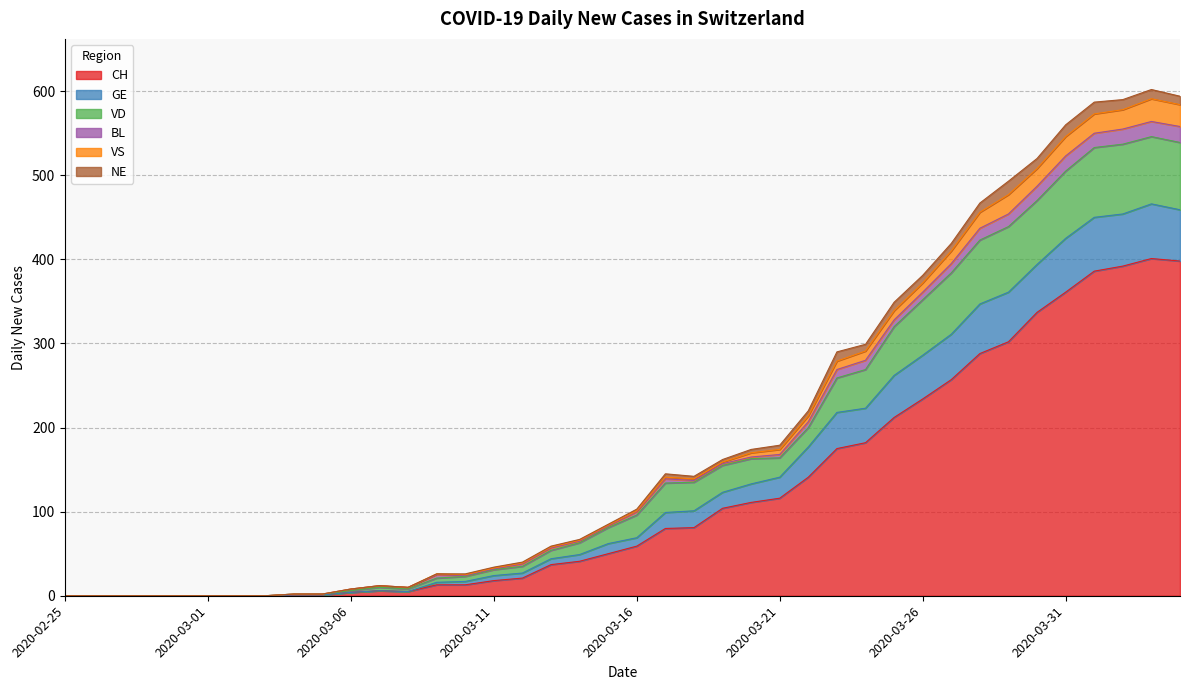

At which label does GE reach its minimum?

2020-02-25